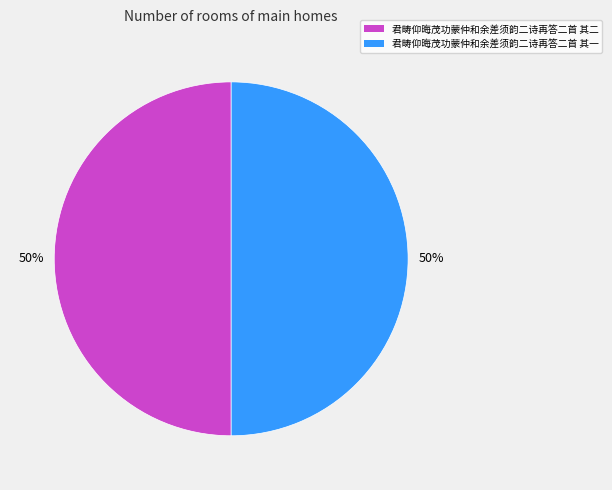

How many segments does this pie chart have?

2